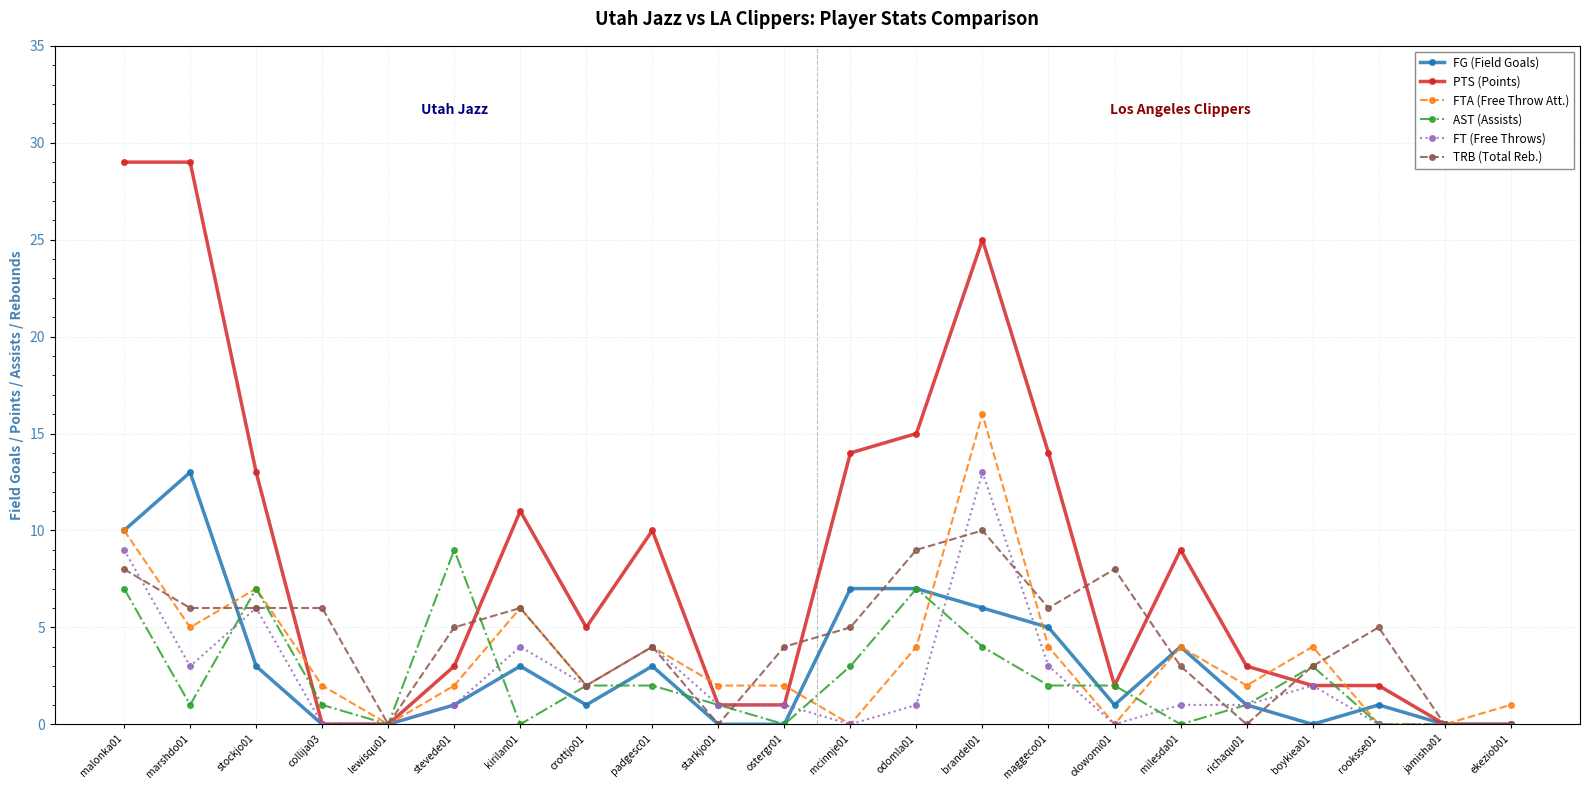

Count the number of categories in the chart.

22